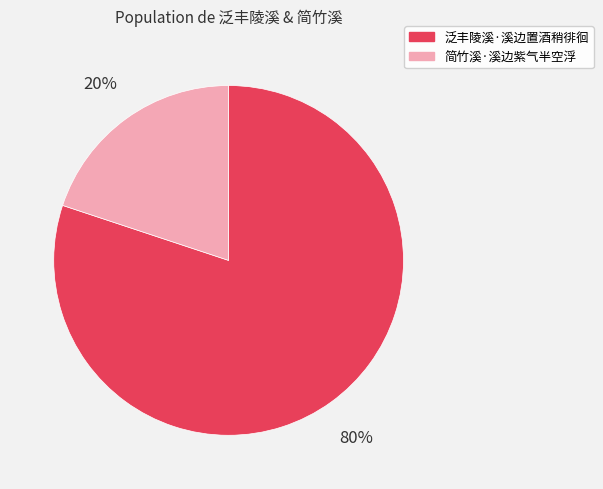

What is the majority slice?

泛丰陵溪·溪边置酒稍徘徊